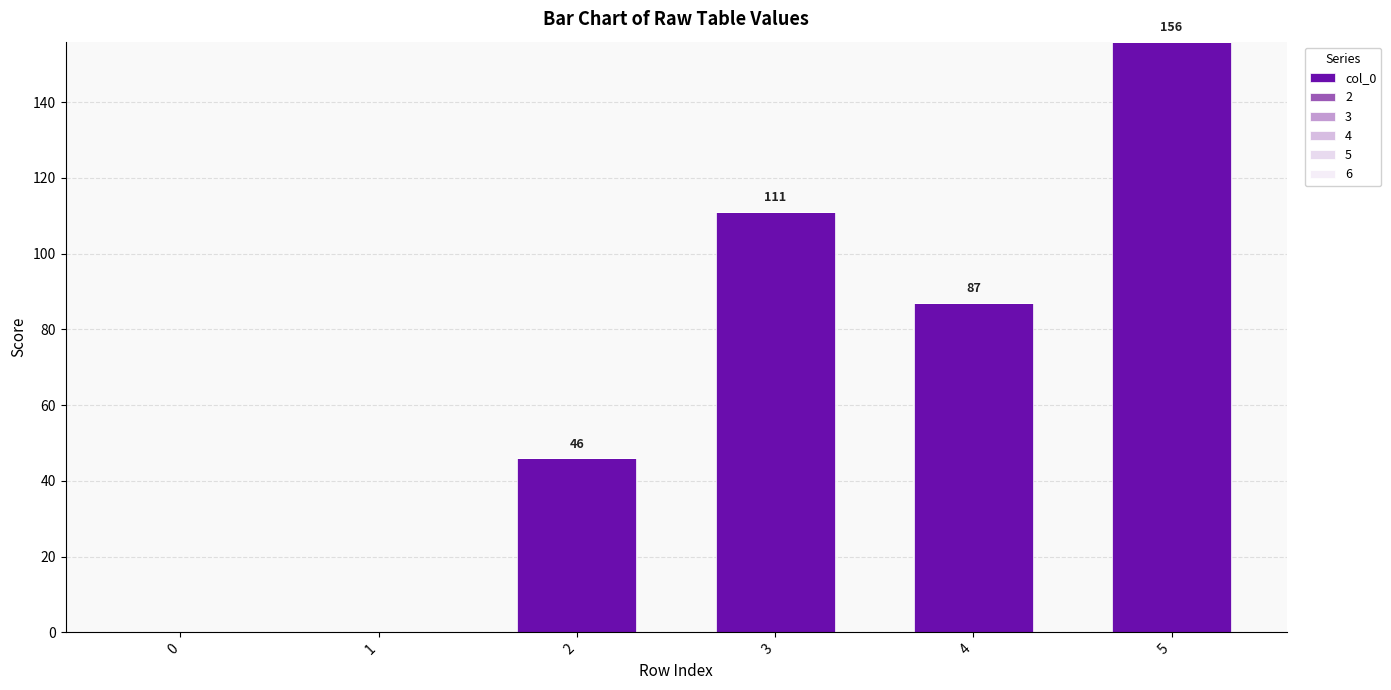

How many data points does each series have?

6